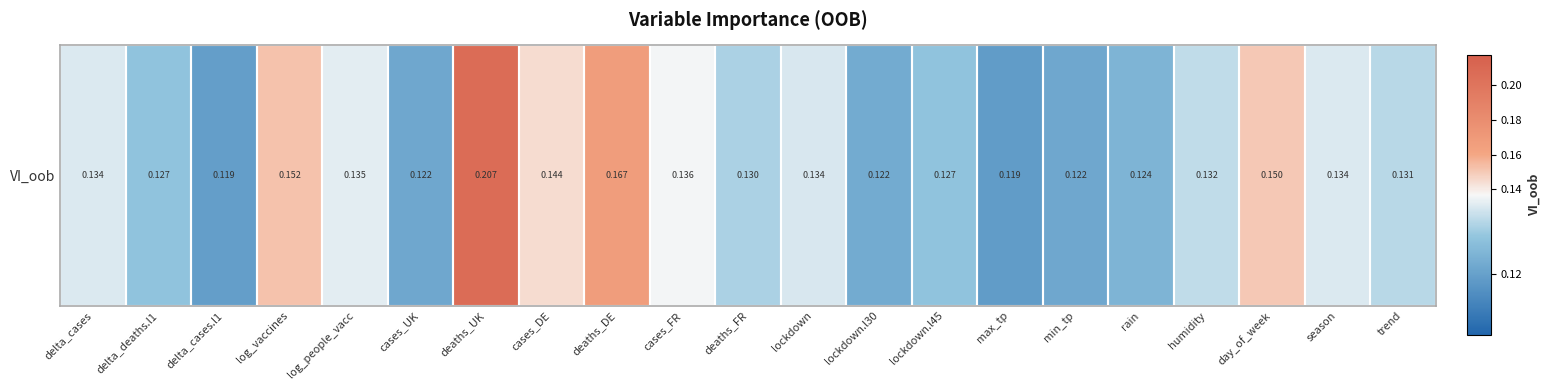

Between lockdown and min_tp, which is larger?

lockdown